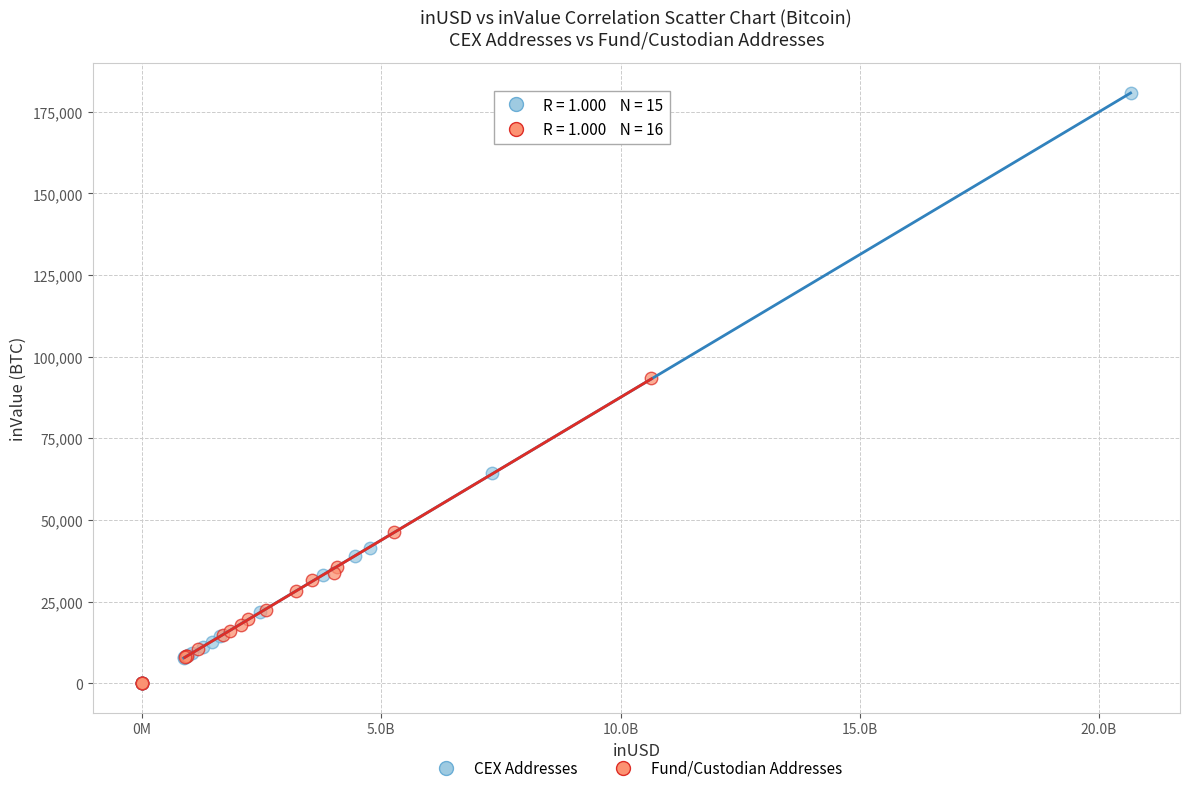

Which series reaches the maximum Y coordinate?

CEX Addresses